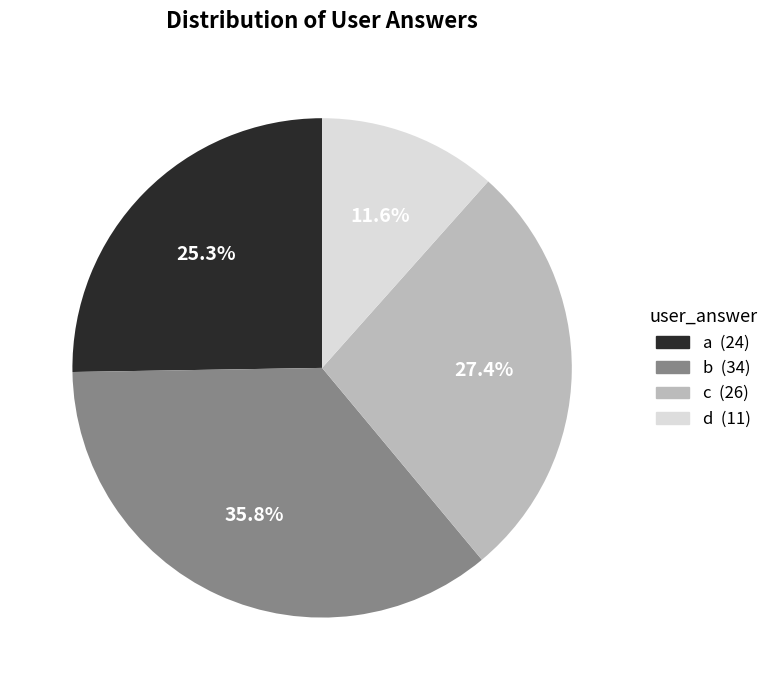

Does any single category account for the majority?

No